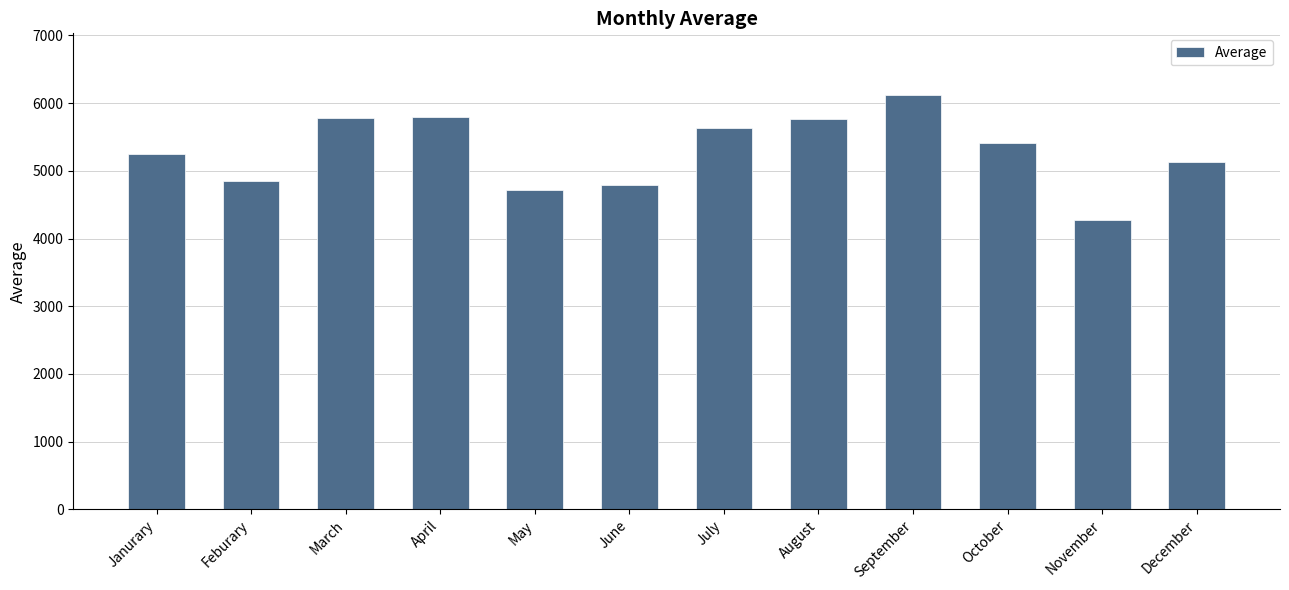

At which label does the data first exceed 5411?

March